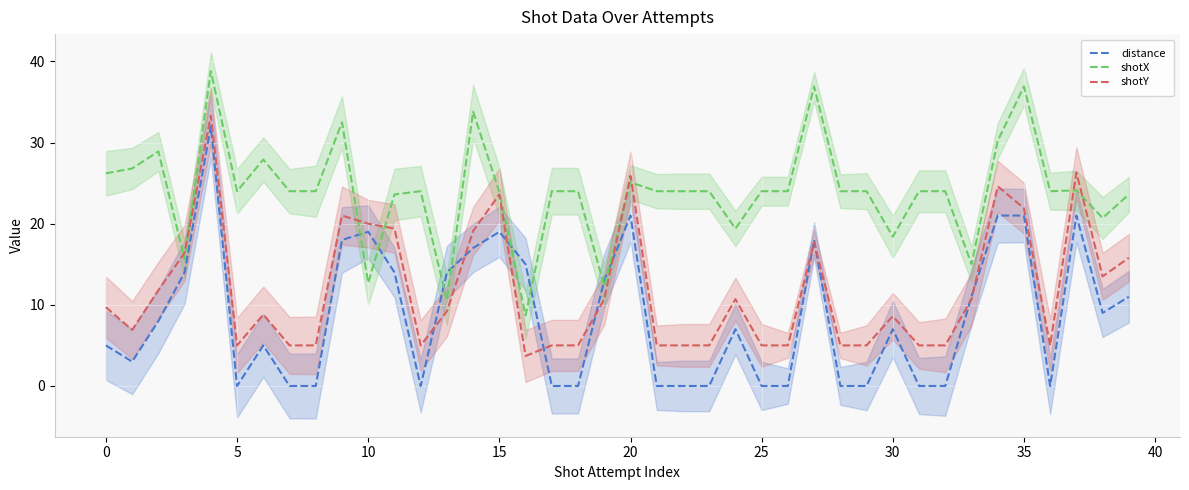

What is the value of the distance point at the 1st from the left?

5.0